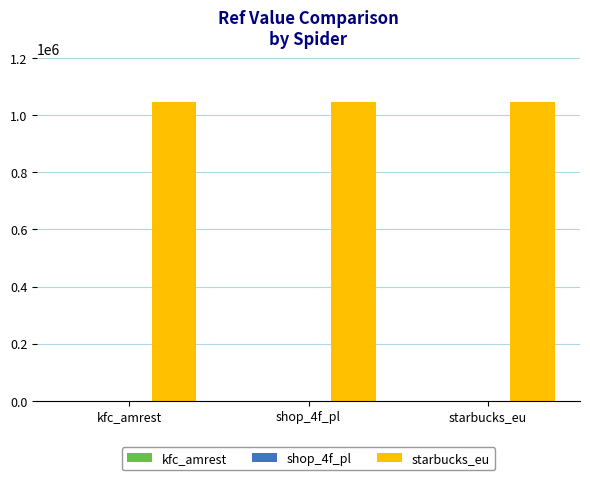

What is the maximum value shown in the chart?

1044735